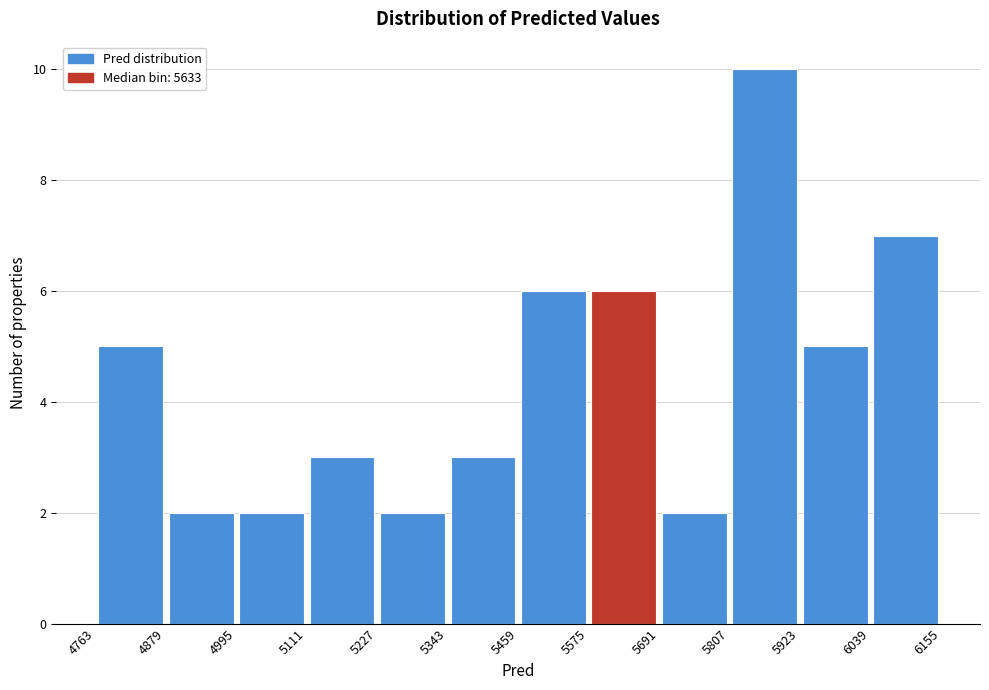

Reading left to right, transcribe this chart: for each bar, give the range it covers on the x-axis and its height. The values are not printed on the chart, so give them approximately, as read against the axis.

4763 to 4879: 5
4879 to 4995: 2
4995 to 5111: 2
5111 to 5227: 3
5227 to 5343: 2
5343 to 5459: 3
5459 to 5575: 6
5575 to 5691: 6
5691 to 5807: 2
5807 to 5923: 10
5923 to 6039: 5
6039 to 6155: 7